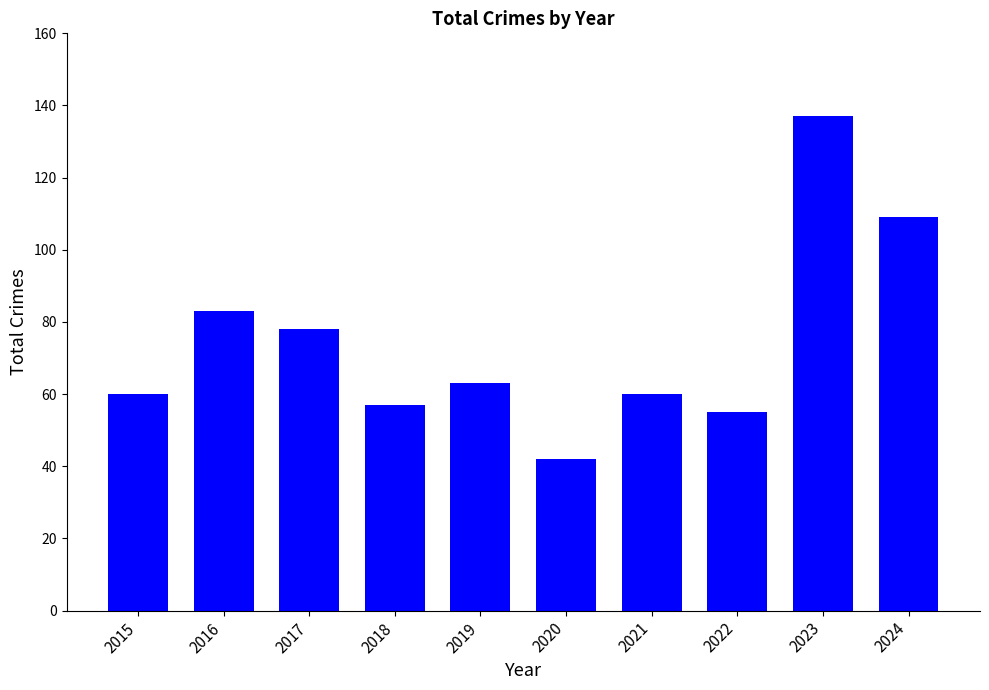

Where is the data nearest to the value 89?

2016